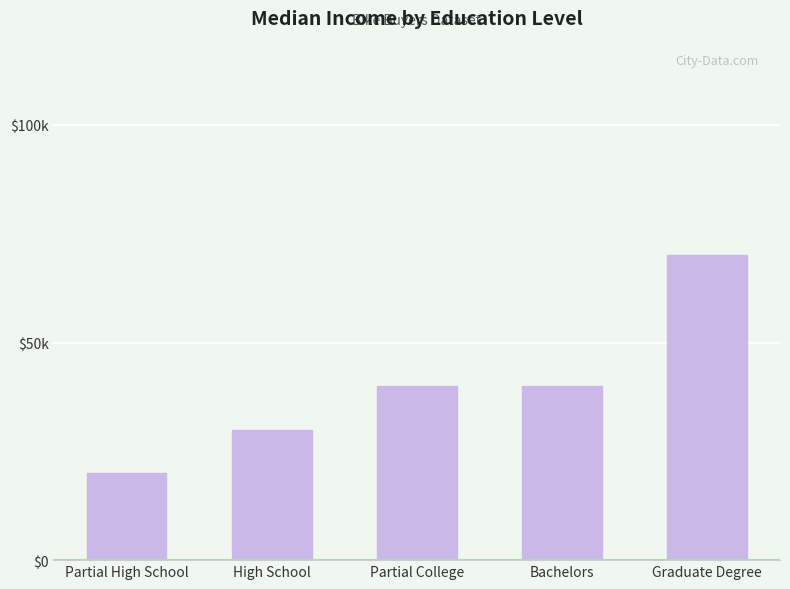

Reading left to right, list all the values displayed in this chart.

Partial High School=20000	High School=30000	Partial College=40000	Bachelors=40000	Graduate Degree=70000